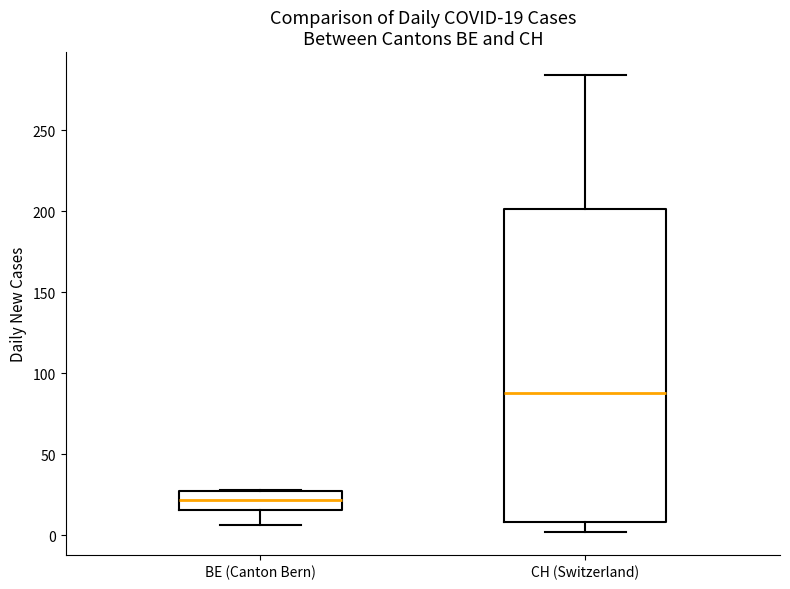

Comparing the boxes themselves (not the whiskers), which one is the tallest?

CH (Switzerland)